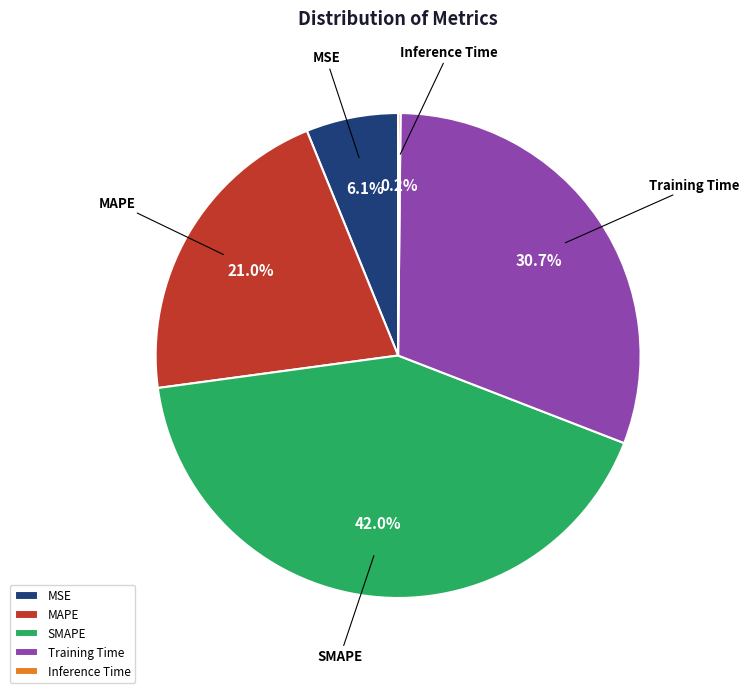

How much of the chart is everything except MSE?

93.9%